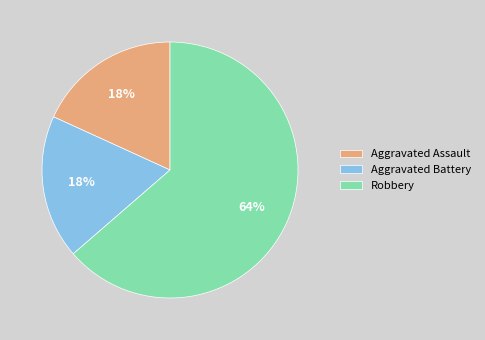

What is the largest slice in the pie chart?

Robbery